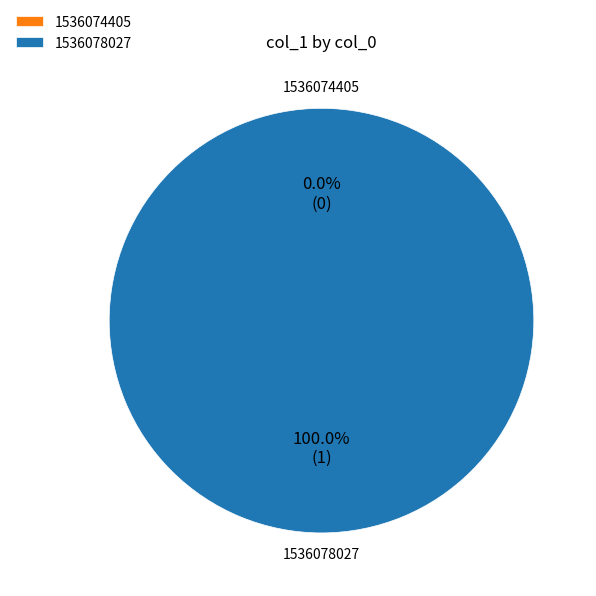

Between 1536078027 and 1536074405, which is larger?

1536078027